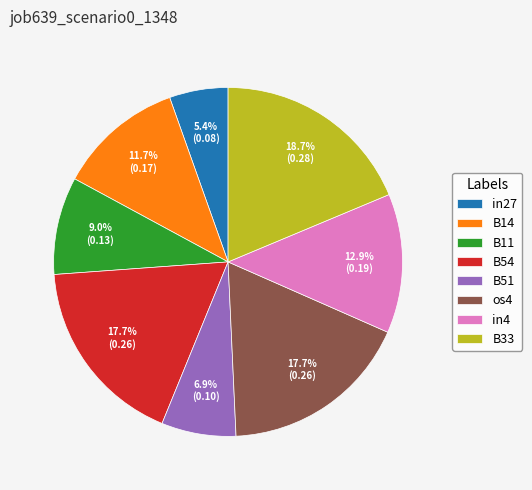

True or false: B11 accounts for 20% of the total.

False